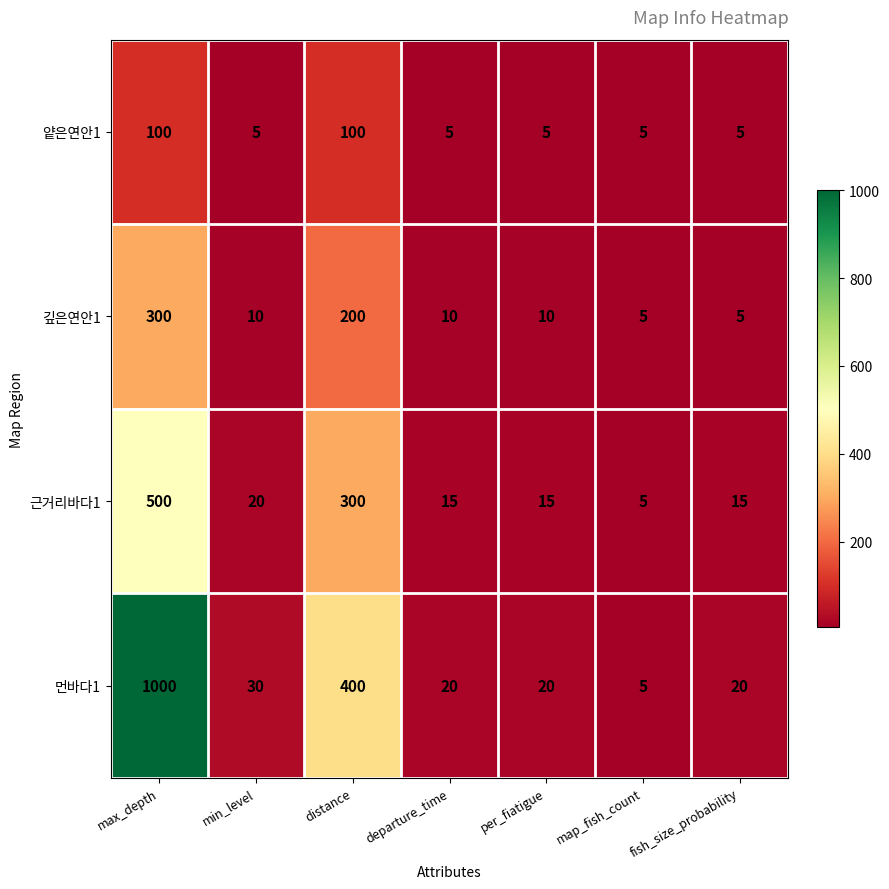

What is the greatest value displayed?

1000